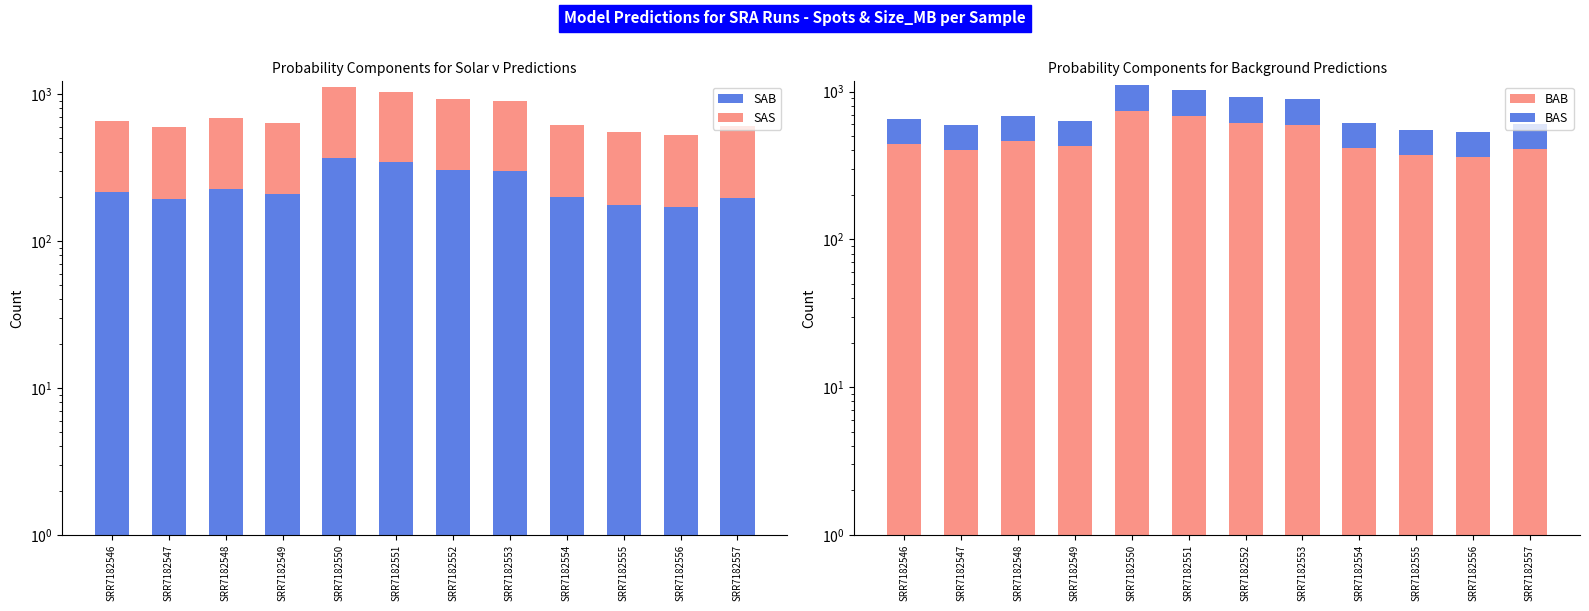

What is the maximum value for SAB?

369.4